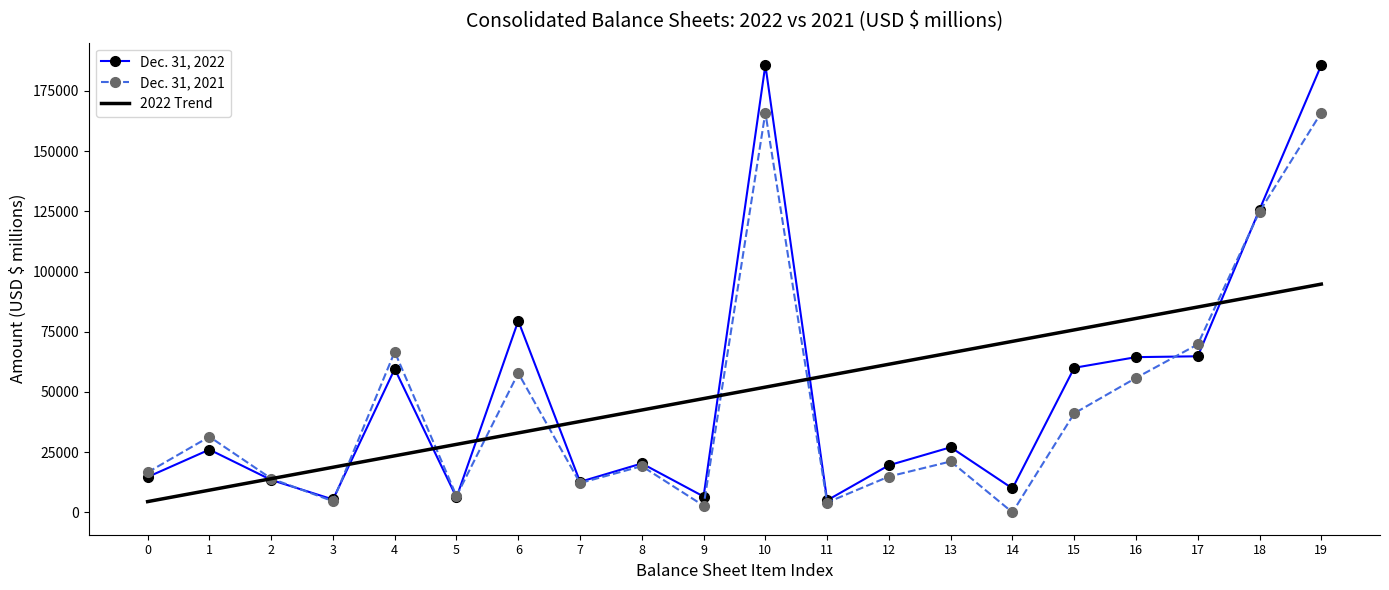

The value of Dec. 31, 2022 at 1 is 9958.4. True or false?

False